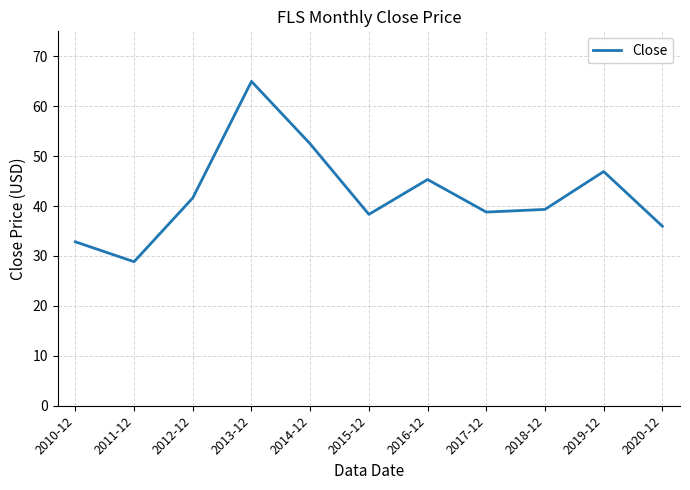

What position from the left is 2016-12?

7